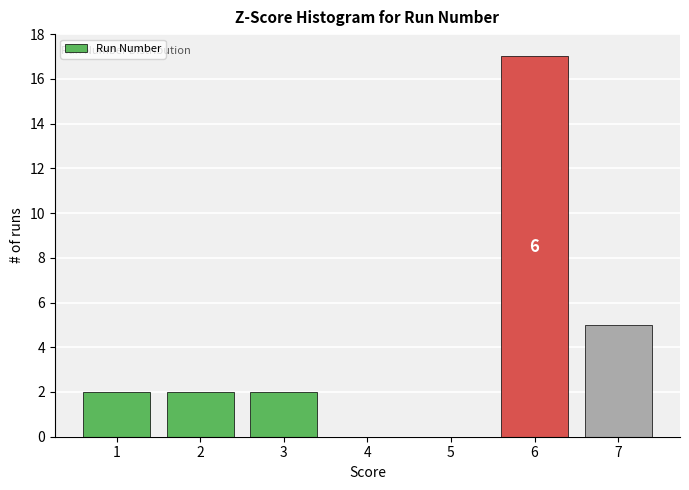

Over which range of the x-axis is the bar tallest?

5.5 to 6.5